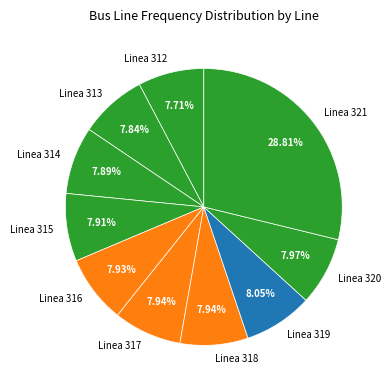

How many slices are in this pie chart?

10